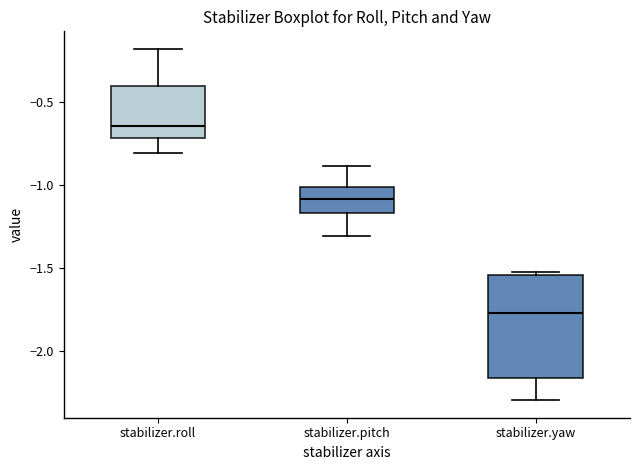

Reading left to right, read every box against the y-axis: the position of its median line, the range the box covers, and the ends of its whiskers. The values are not printed on the chart, so give them approximately, as read against the axis.

stabilizer.roll: median -0.65, box -0.70 to -0.40, whiskers -0.80 to -0.20
stabilizer.pitch: median -1.10, box -1.15 to -1.00, whiskers -1.30 to -0.90
stabilizer.yaw: median -1.75, box -2.15 to -1.55, whiskers -2.30 to -1.55